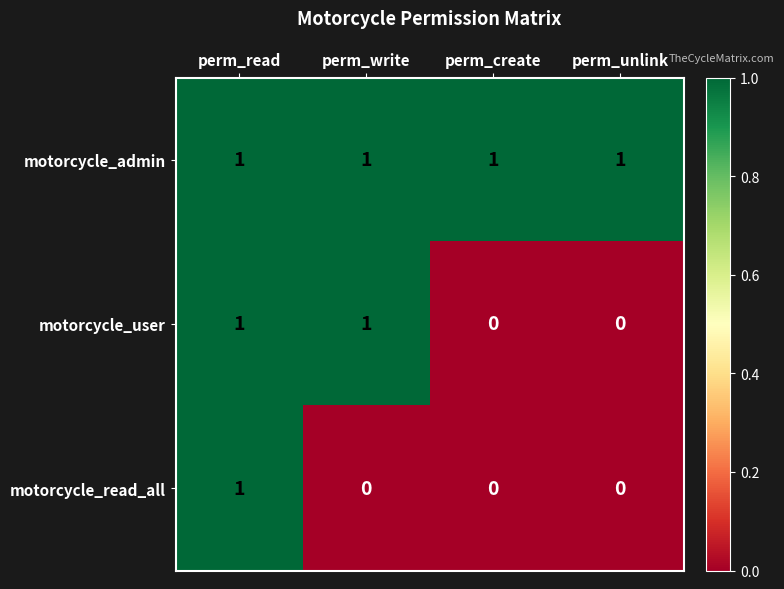

Reading left to right, what are all the values shown in this chart?

motorcycle_admin: perm_read=1	perm_write=1	perm_create=1	perm_unlink=1
motorcycle_user: perm_read=1	perm_write=1	perm_create=0	perm_unlink=0
motorcycle_read_all: perm_read=1	perm_write=0	perm_create=0	perm_unlink=0